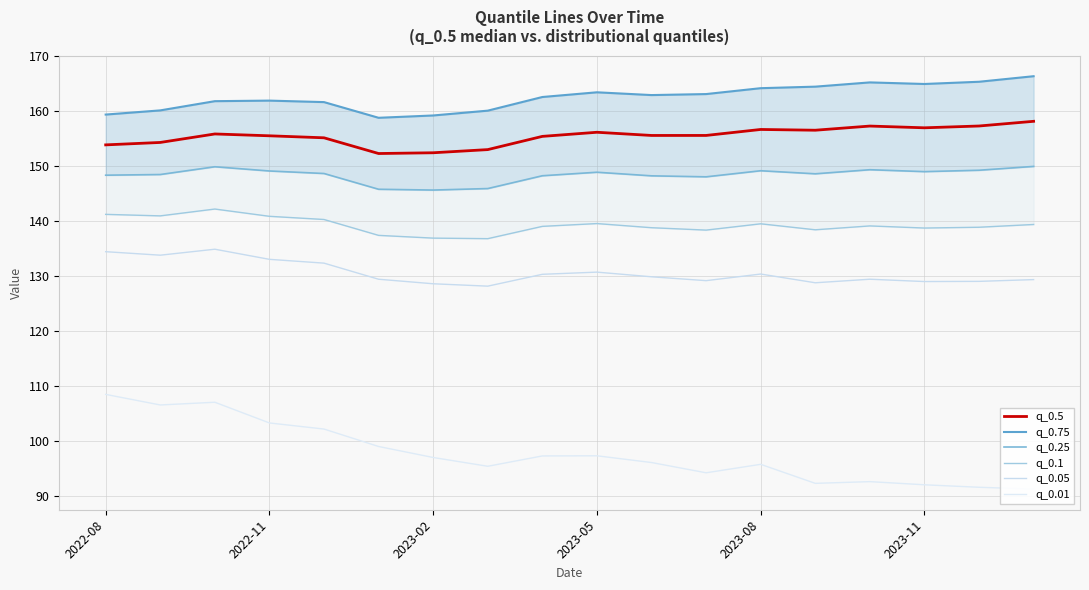

What is the value of the q_0.05 point at the 8th from the left?

128.2